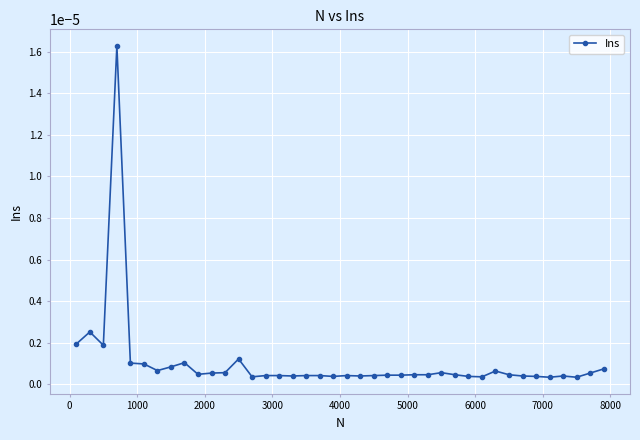

True or false: the data has more than 0 interior local peaks.

True